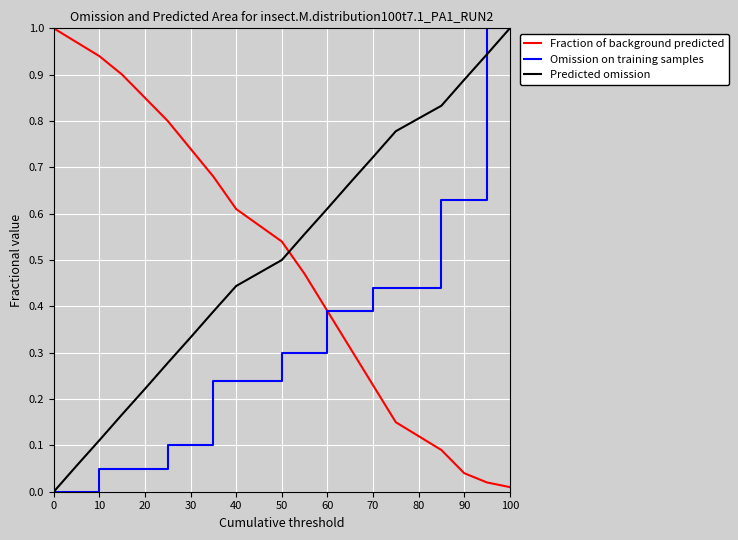

True or false: Fraction of background predicted and Predicted omission cross at least once.

True